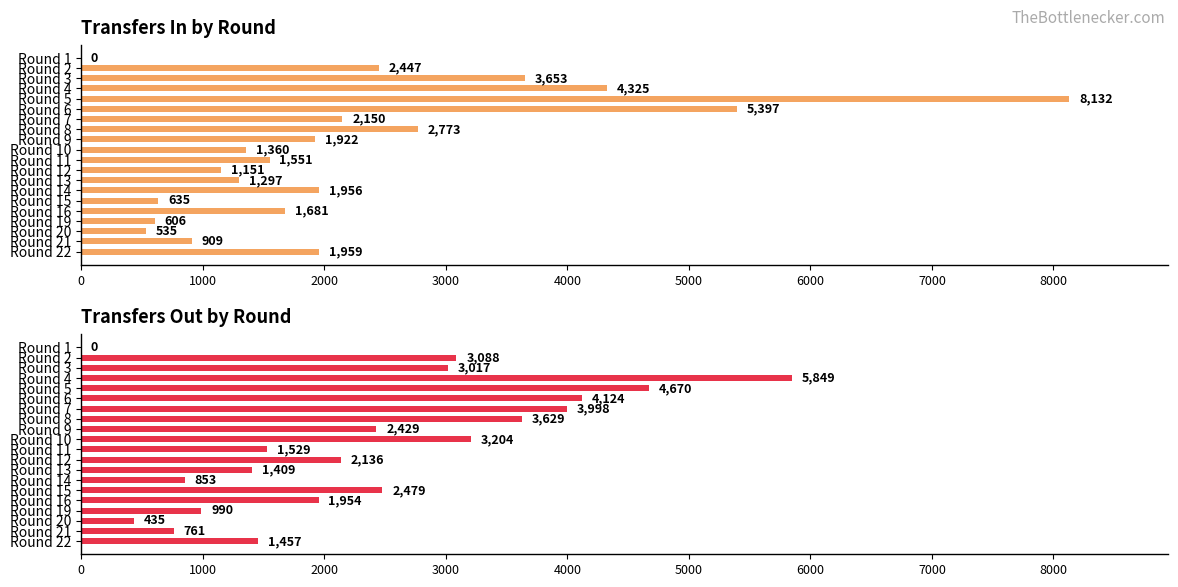

What position from the left is 1000?

2